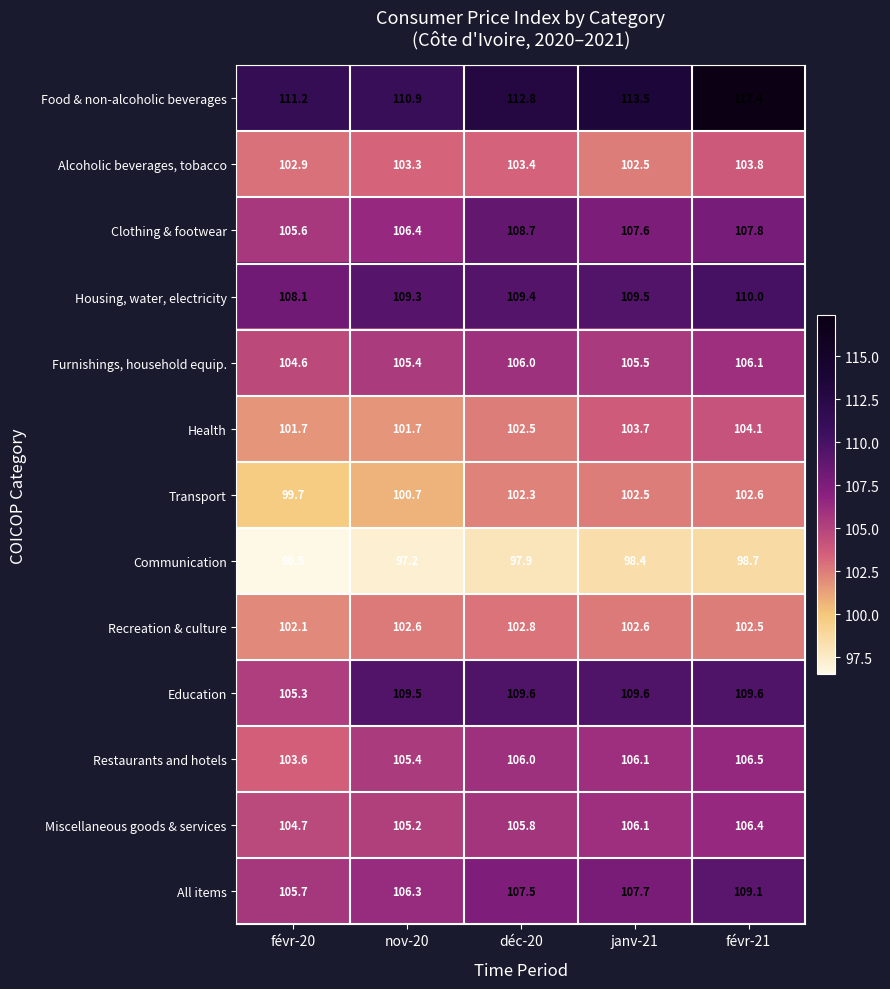

At which label is Transport closest to 101?

nov-20